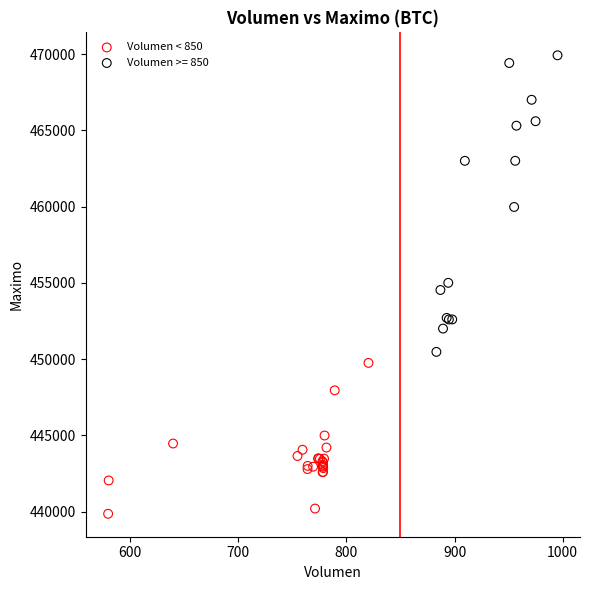

Which series reaches the minimum Y coordinate?

Volumen < 850